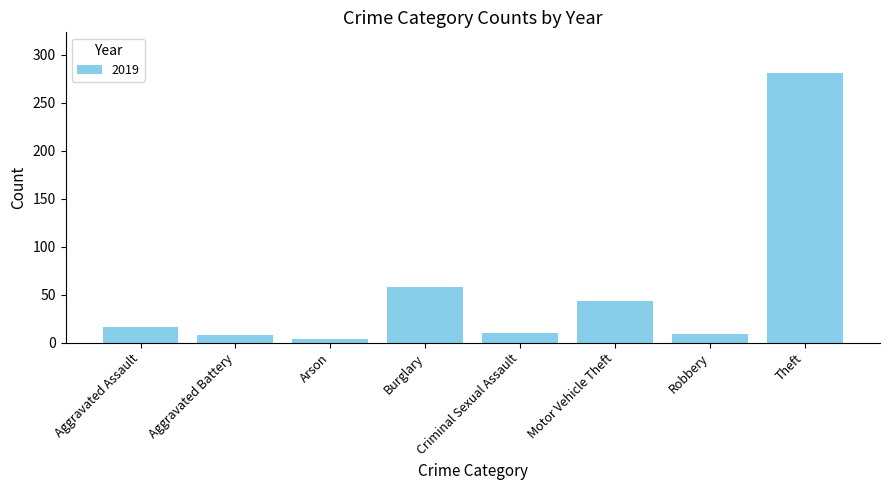

How many data points does each series have?

8